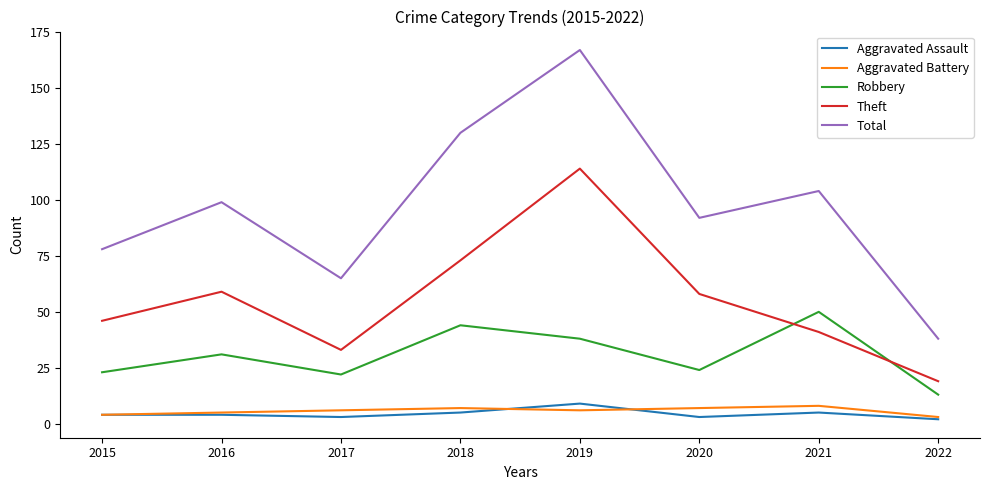

Reading right to left, transcribe all the data shown in this chart.

Aggravated Assault: 2022=2	2021=5	2020=3	2019=9	2018=5	2017=3	2016=4	2015=4
Aggravated Battery: 2022=3	2021=8	2020=7	2019=6	2018=7	2017=6	2016=5	2015=4
Robbery: 2022=13	2021=50	2020=24	2019=38	2018=44	2017=22	2016=31	2015=23
Theft: 2022=19	2021=41	2020=58	2019=114	2018=73	2017=33	2016=59	2015=46
Total: 2022=38	2021=104	2020=92	2019=167	2018=130	2017=65	2016=99	2015=78